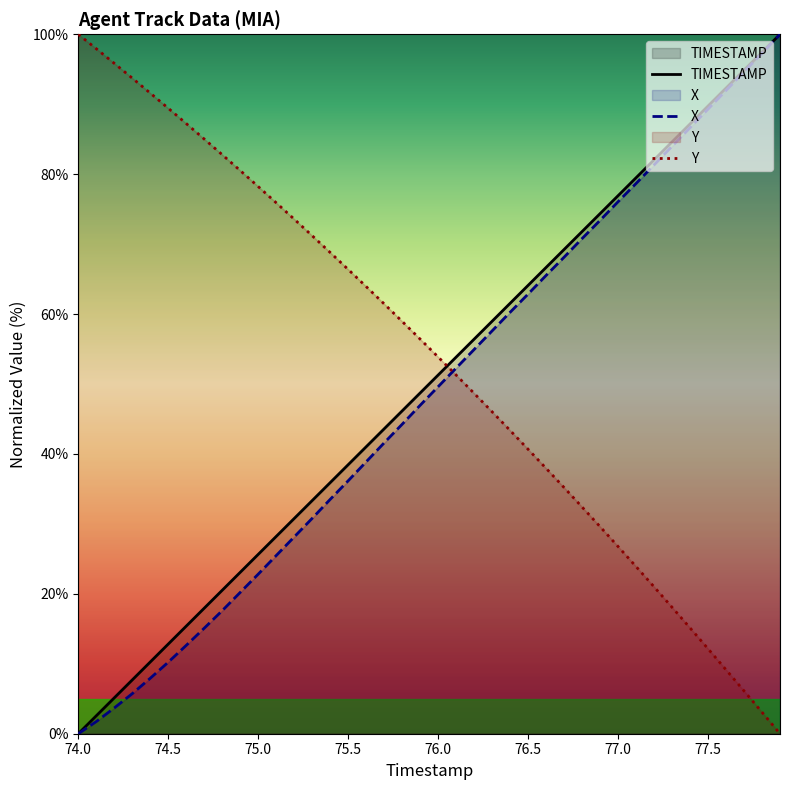

What is the difference between the highest and lowest values at 74.0?

100.0